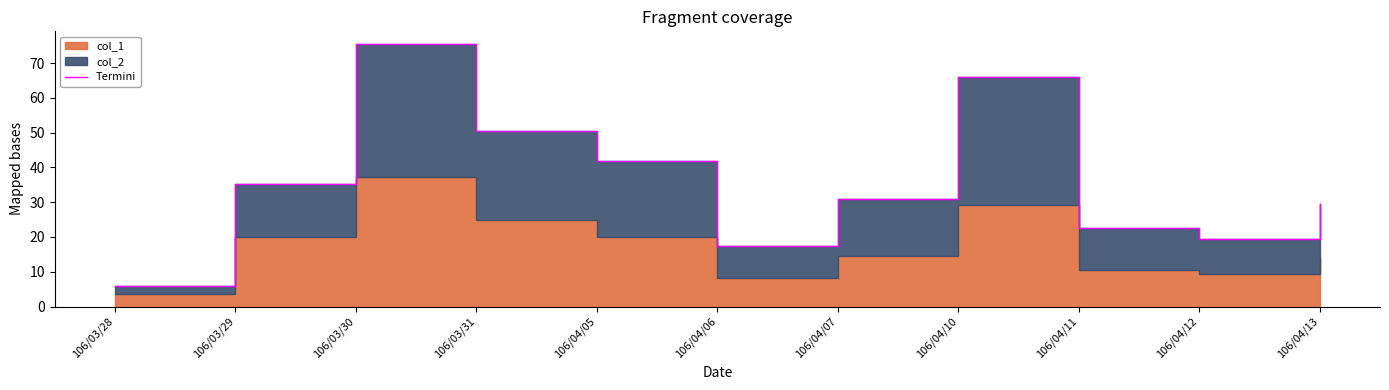

Does the chart display data point markers on the line(s)?

No